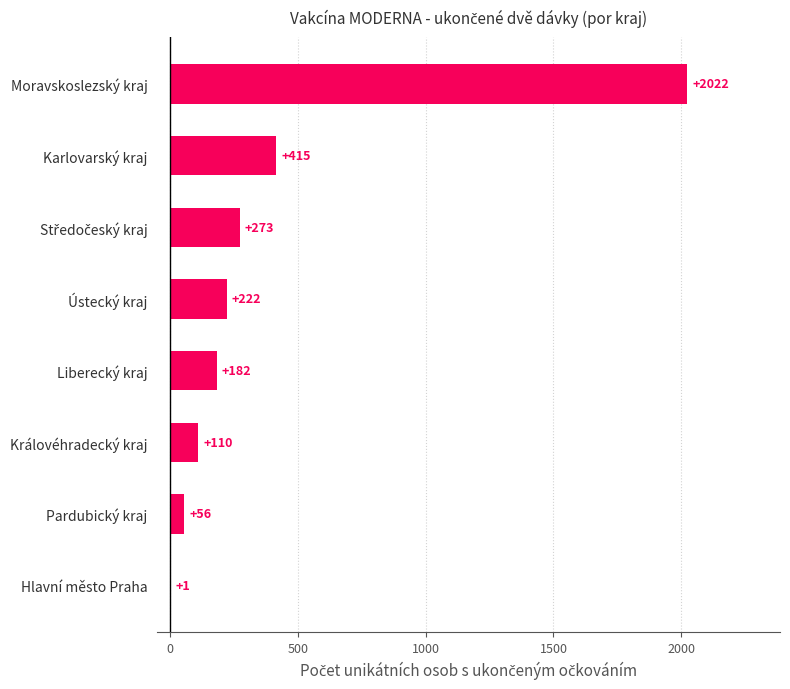

Which category has the highest value across all series?

Moravskoslezský kraj